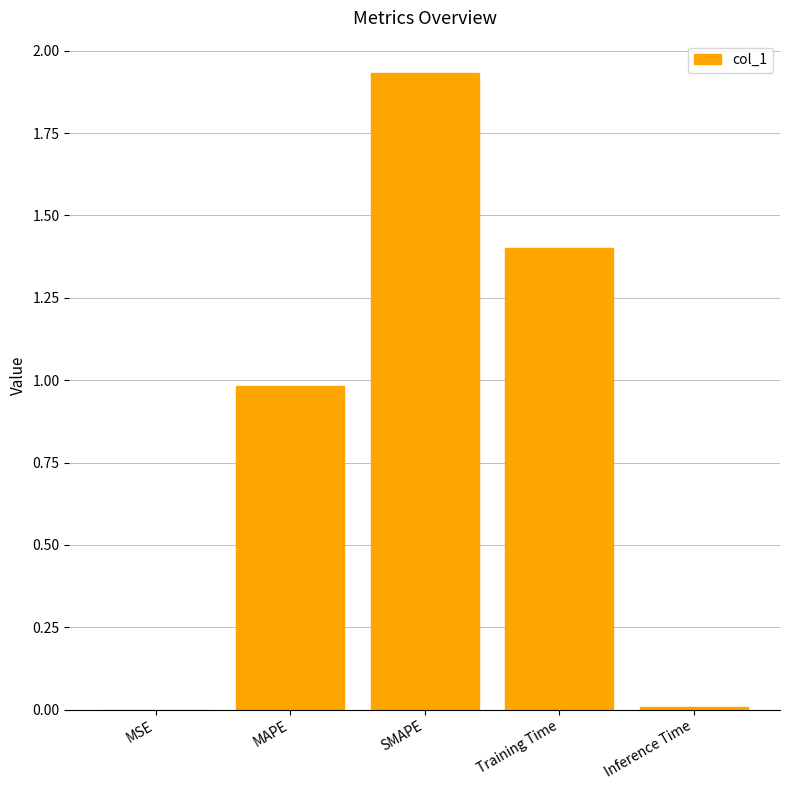

The value at MAPE is 1.6. True or false?

False